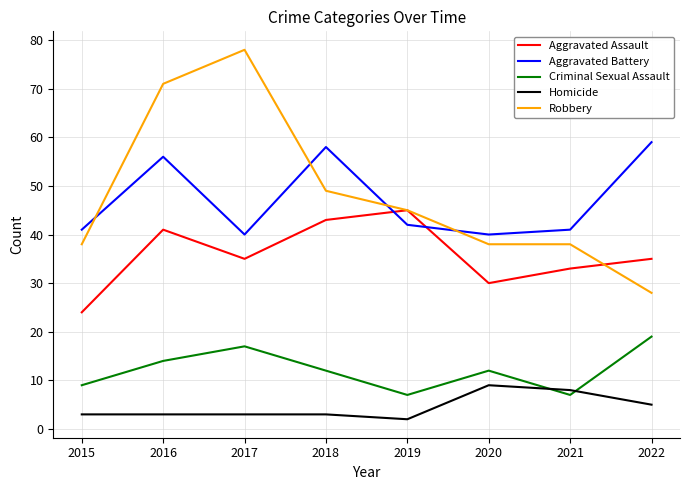

Is the value of Criminal Sexual Assault at 2019 greater than the value of Robbery at 2019?

No